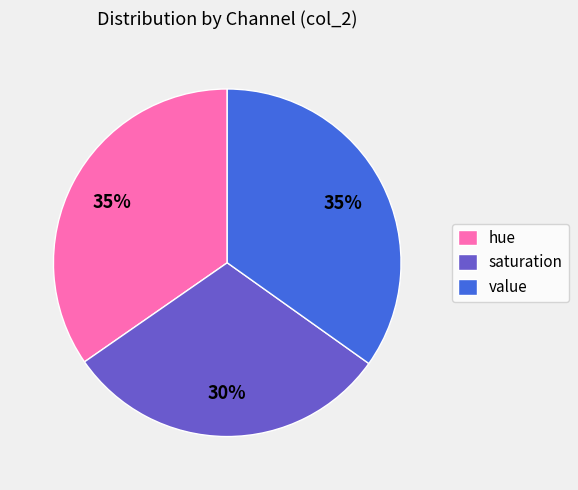

Which slice is the smallest?

saturation